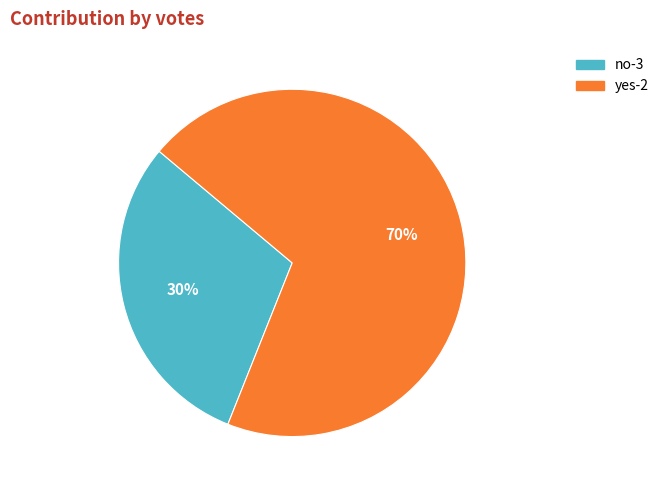

To the nearest percent, what portion does yes-2 represent?

70%